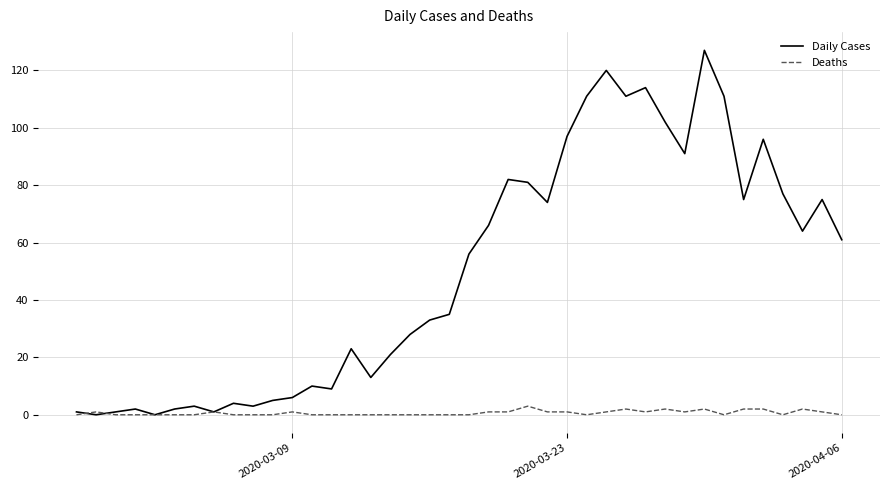

Rank the series by their maximum value, from lowest to highest.

Deaths, Daily Cases